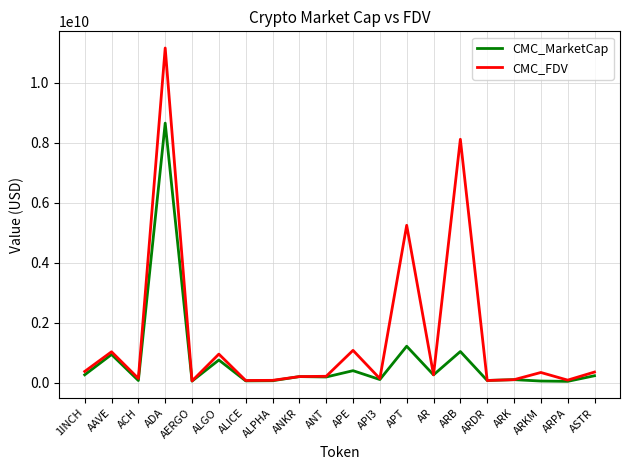

What is the difference between the highest and lowest values at ASTR?

123670263